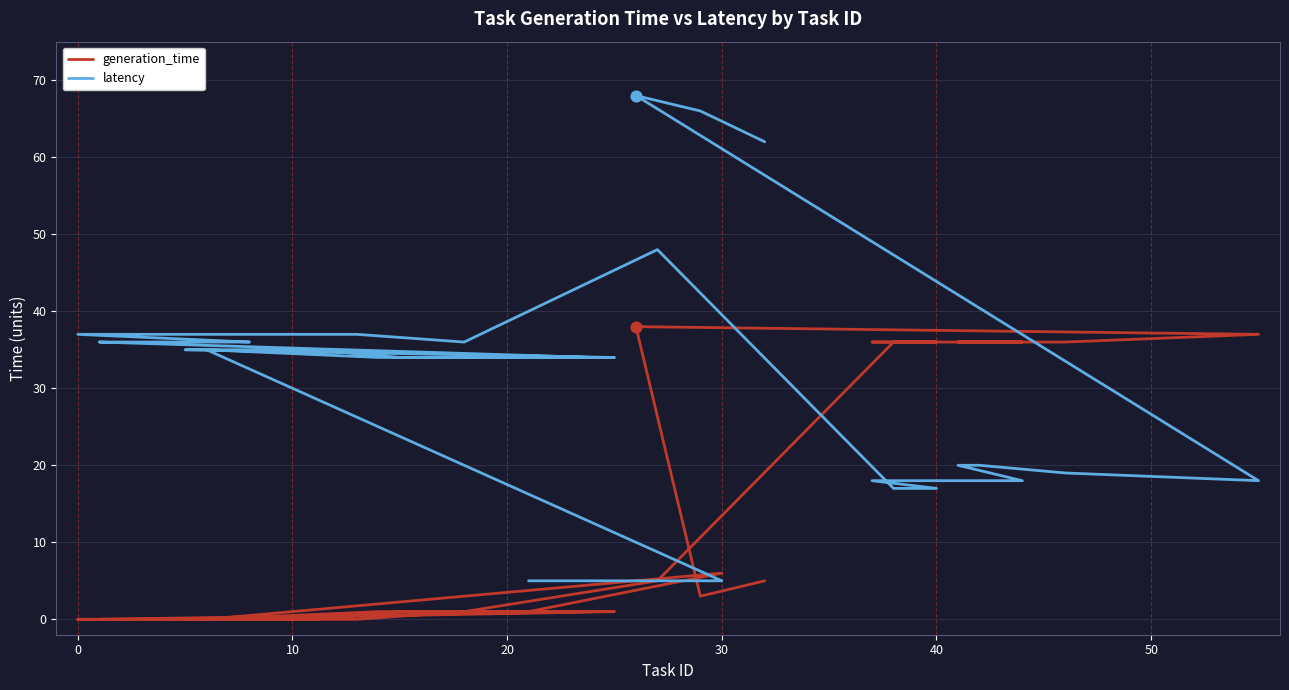

What are all the series names shown in the legend?

generation_time, latency